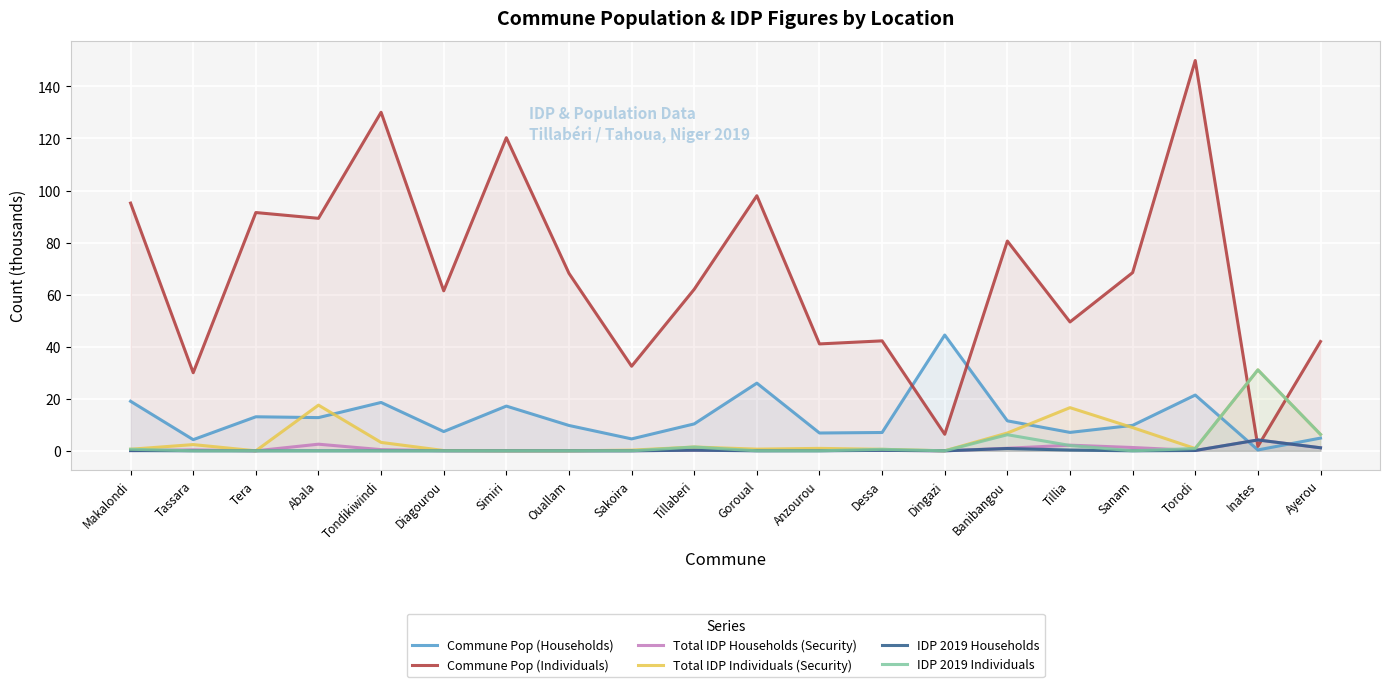

Does the chart display data point markers on the line(s)?

No